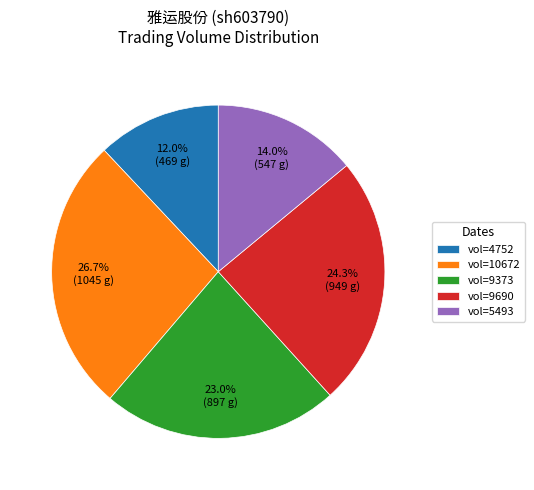

Between vol=10672 and vol=9373, which is larger?

vol=10672